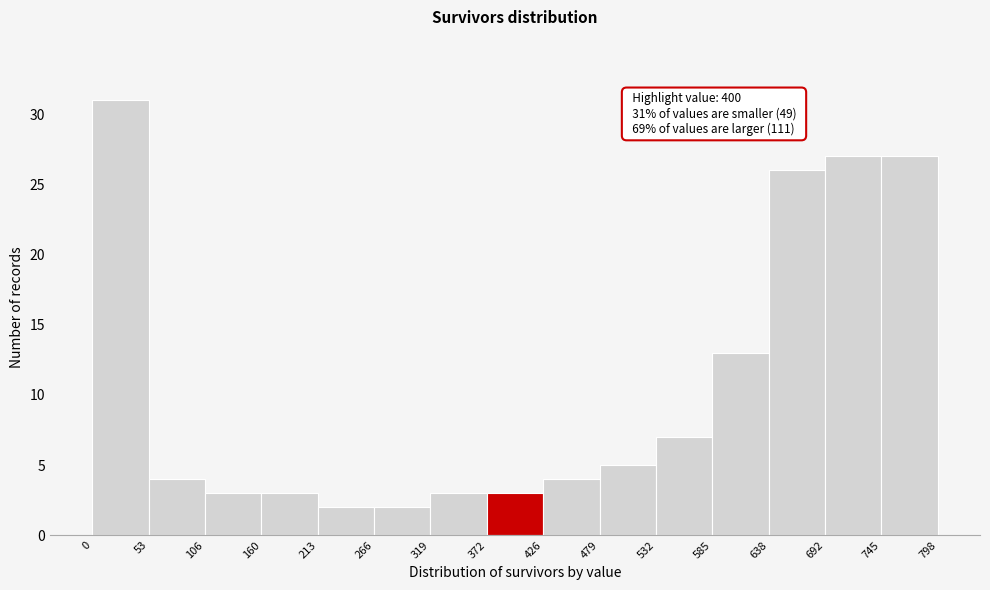

Over which range of the x-axis is the bar tallest?

0 to 53